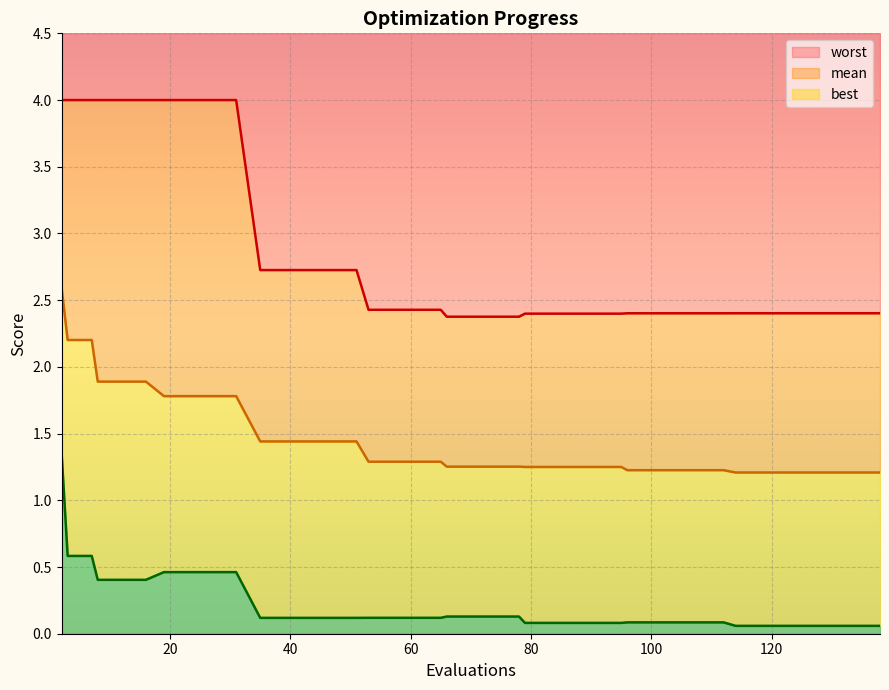

Count the worst values in the range 2 to 3.

30